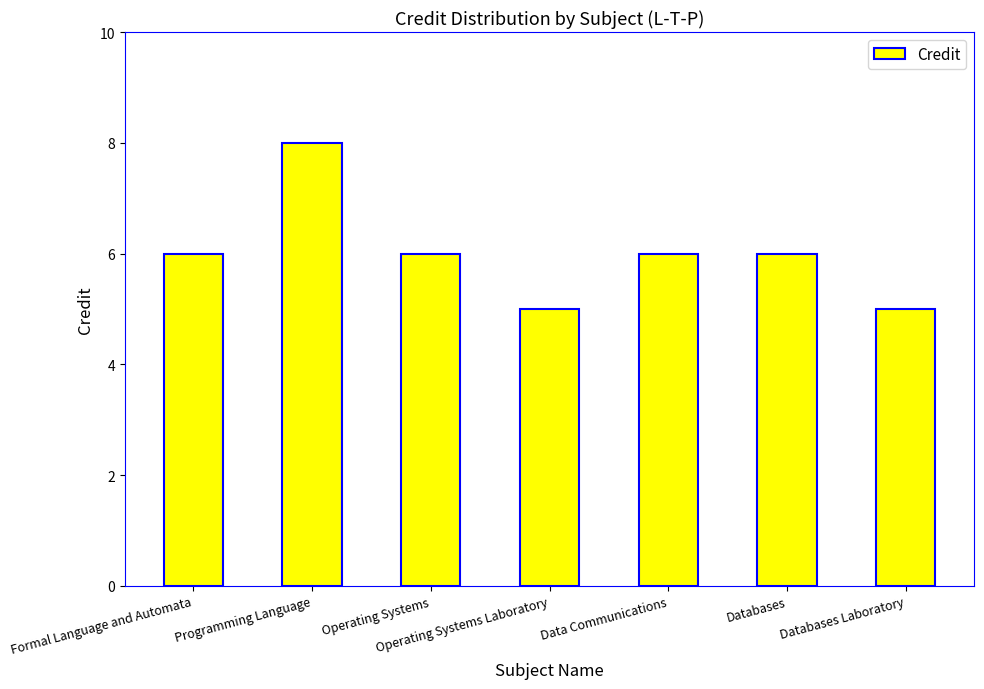

True or false: the data shows 6 at Operating Systems.

True